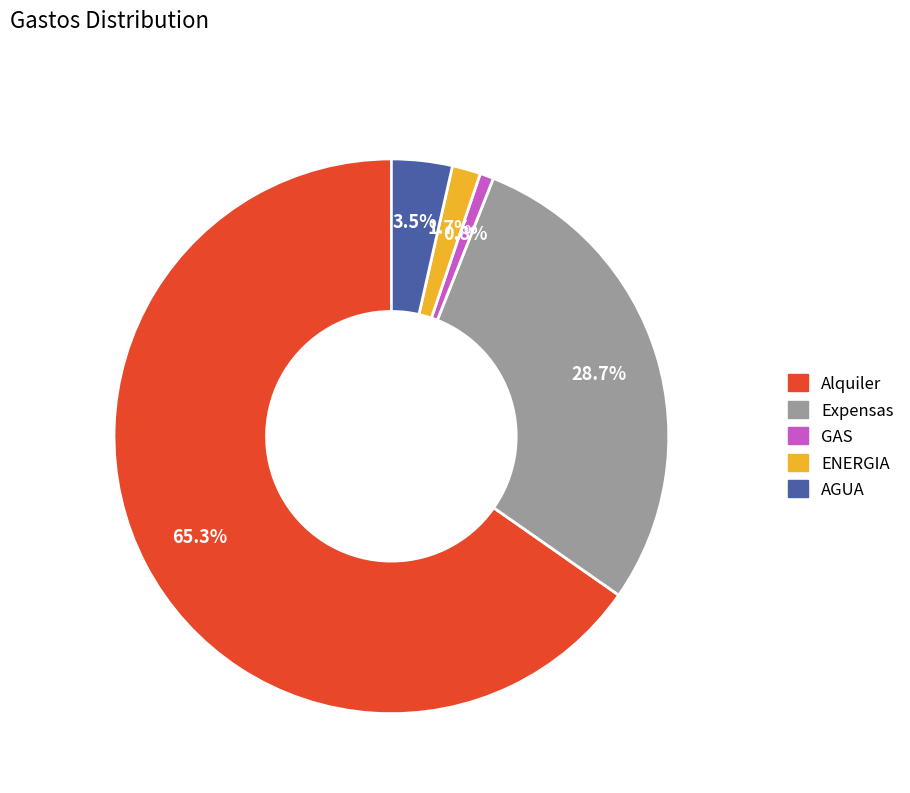

Which has a higher value, Alquiler or ENERGIA?

Alquiler